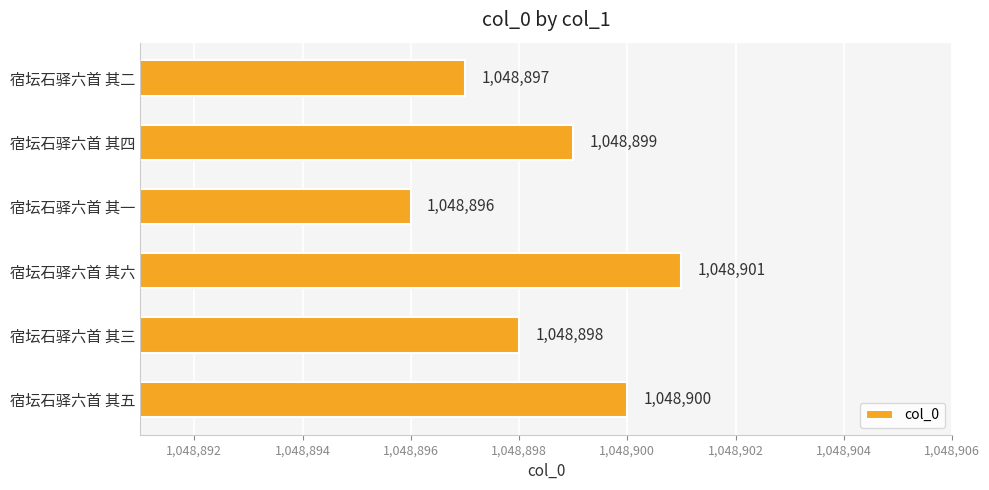

Reading top to bottom, extract all data points from this chart.

宿坛石驿六首 其二=1048897	宿坛石驿六首 其四=1048899	宿坛石驿六首 其一=1048896	宿坛石驿六首 其六=1048901	宿坛石驿六首 其三=1048898	宿坛石驿六首 其五=1048900